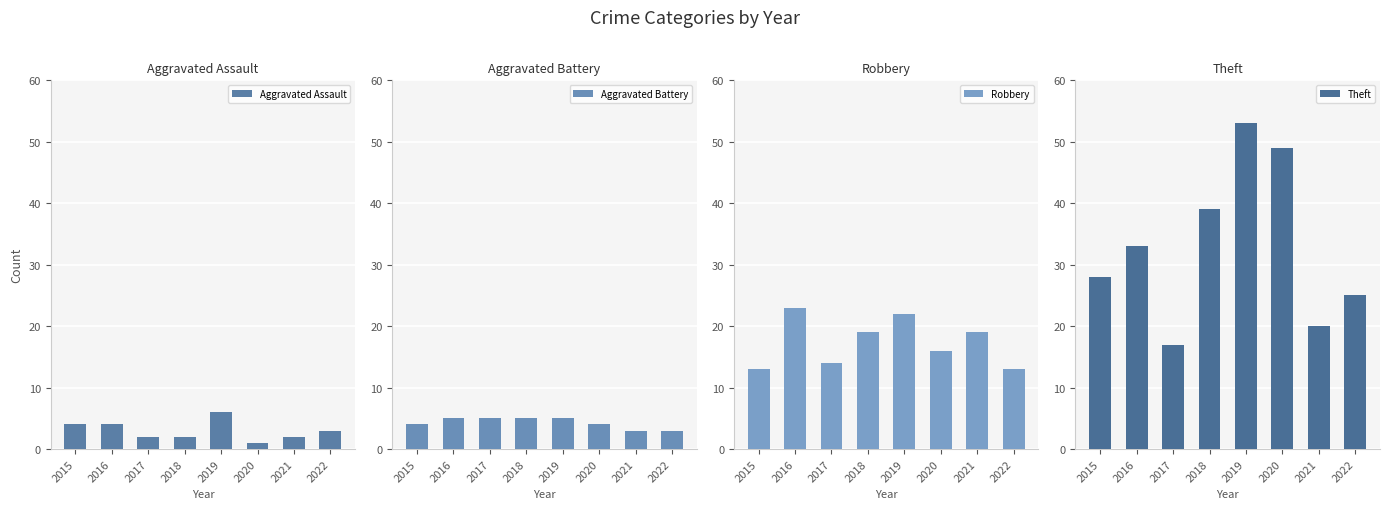

At which category is the sum across all series the highest?

2019